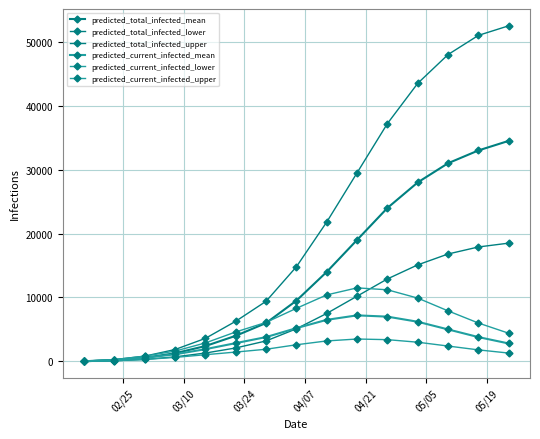

Which series has the largest total across all categories?

predicted_total_infected_upper